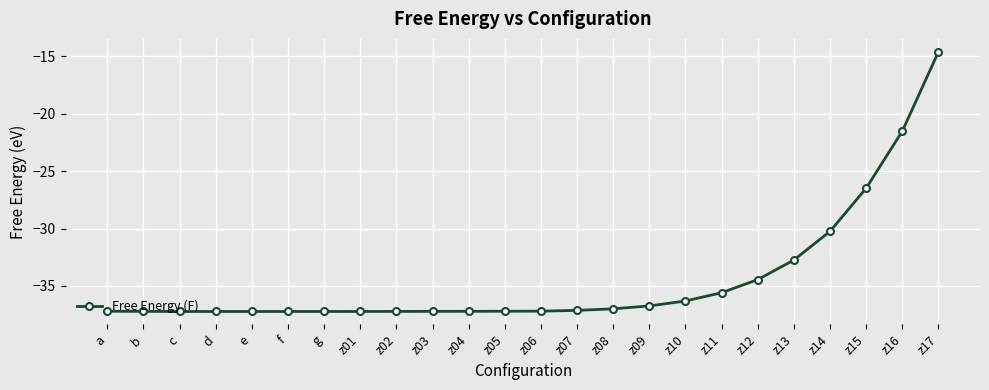

How many data points does each series have?

24